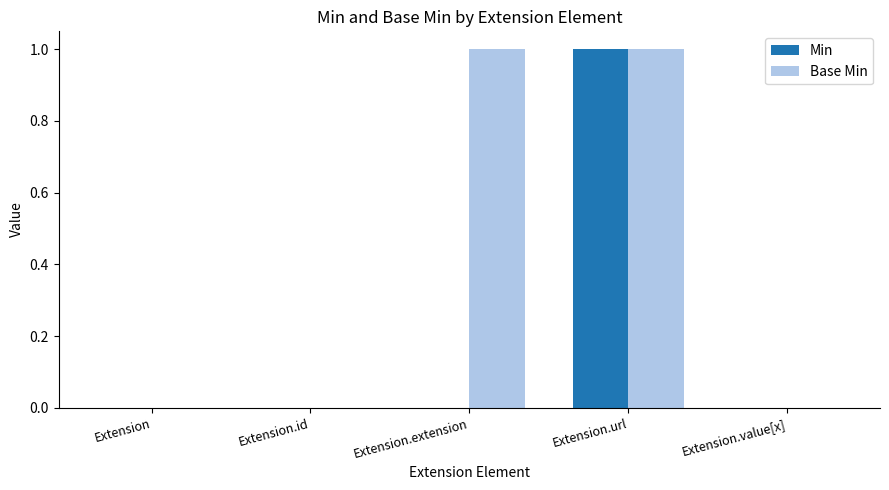

The value of Base Min at Extension.id is 0. True or false?

True